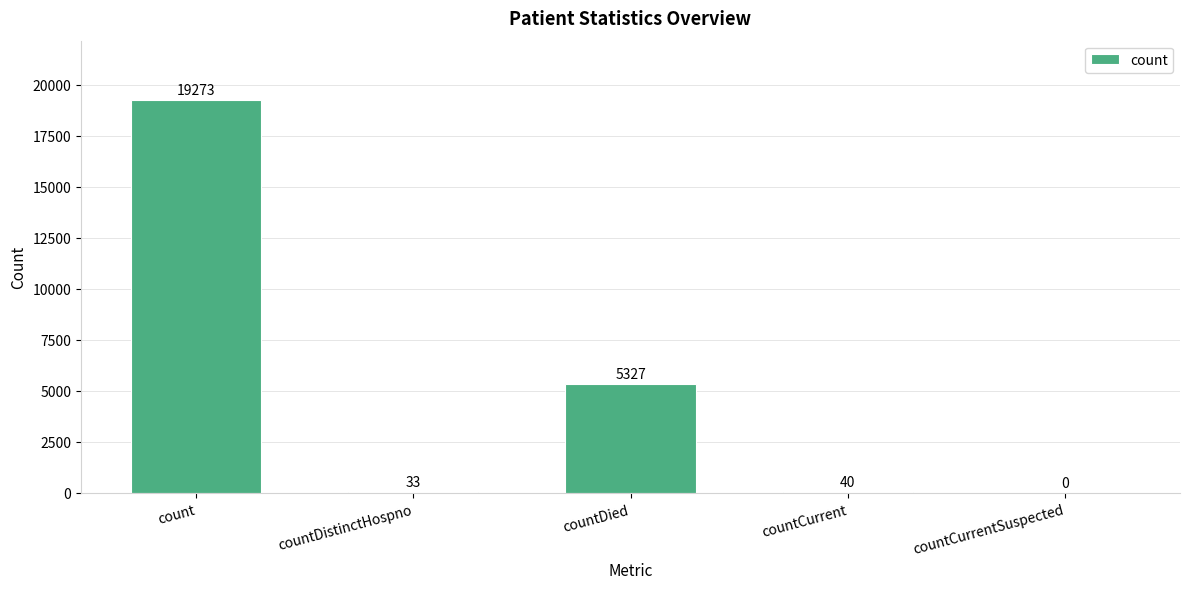

What is the greatest value displayed?

19273